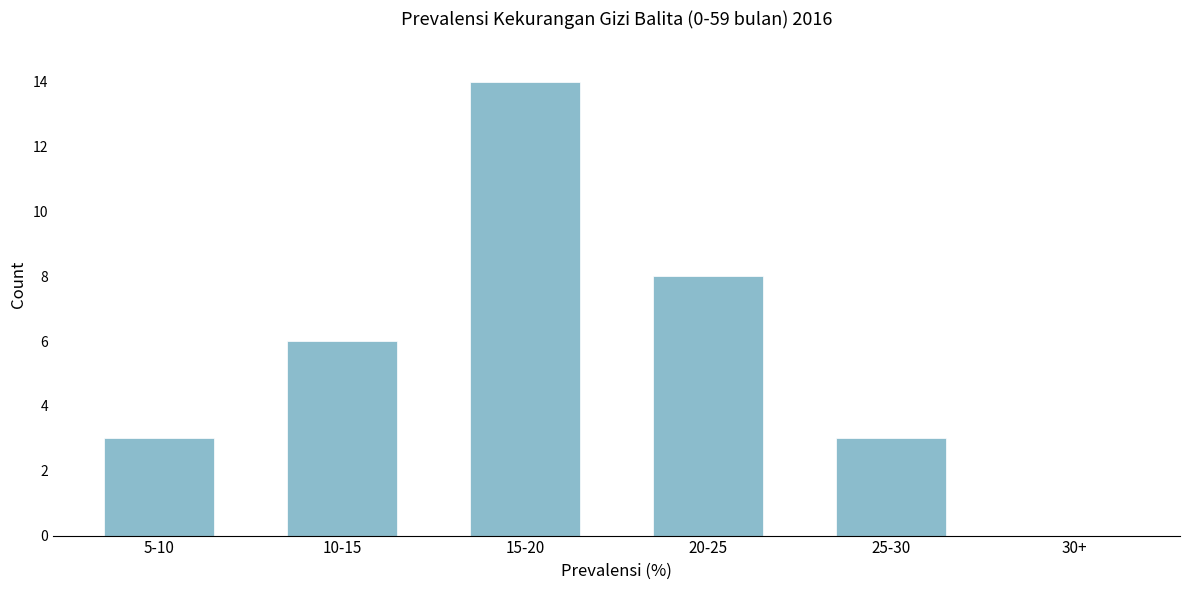

Reading left to right, extract all data points from this chart.

5-10=3	10-15=6	15-20=14	20-25=8	25-30=3	30+=0